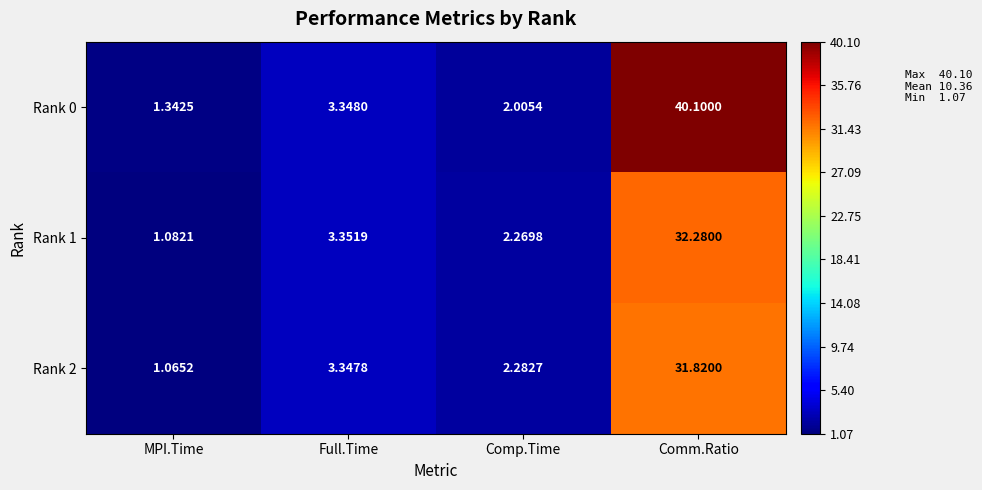

At Comp.Time, list the series in order from largest to smallest.

Rank 2, Rank 1, Rank 0